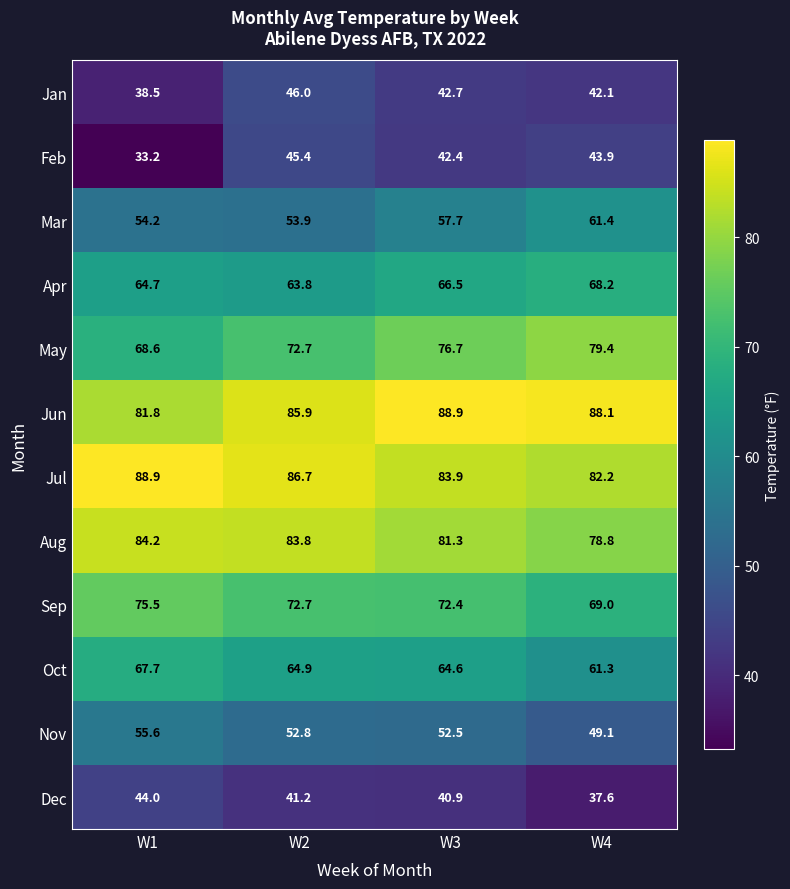

Between W3 and W4, which series saw the biggest shift?

Mar